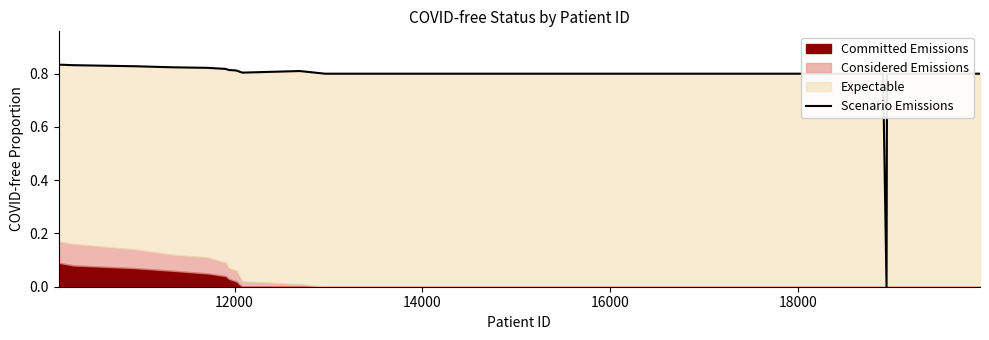

What is the maximum value shown in the chart?

0.8